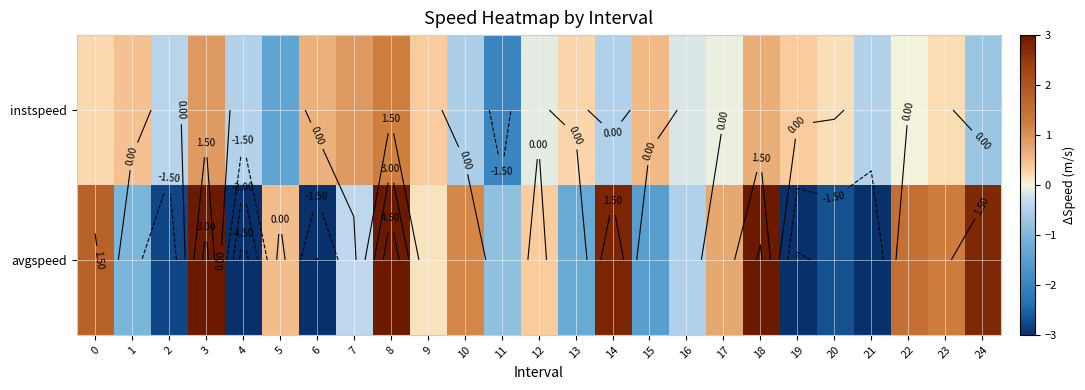

At how many categories does at least one series exceed 3?

3